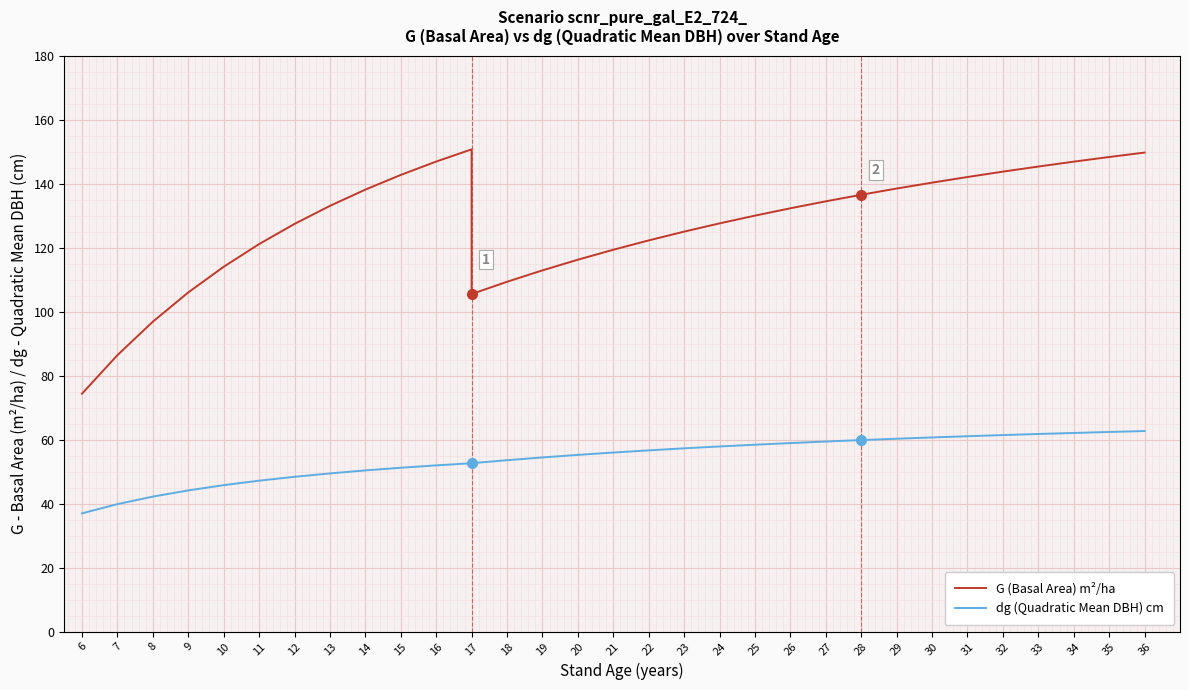

Which has a higher value, 6 or 32?

32